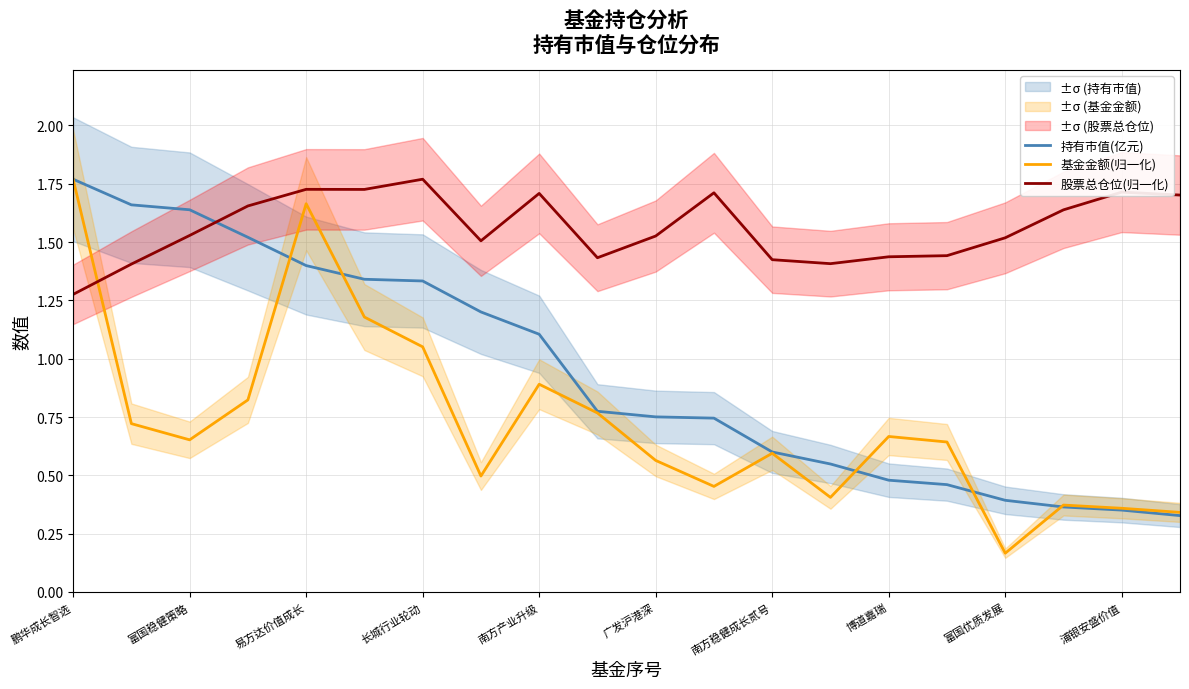

After their last crossing, which series has the higher values: 股票总仓位(归一化) or 持有市值(亿元)?

股票总仓位(归一化)